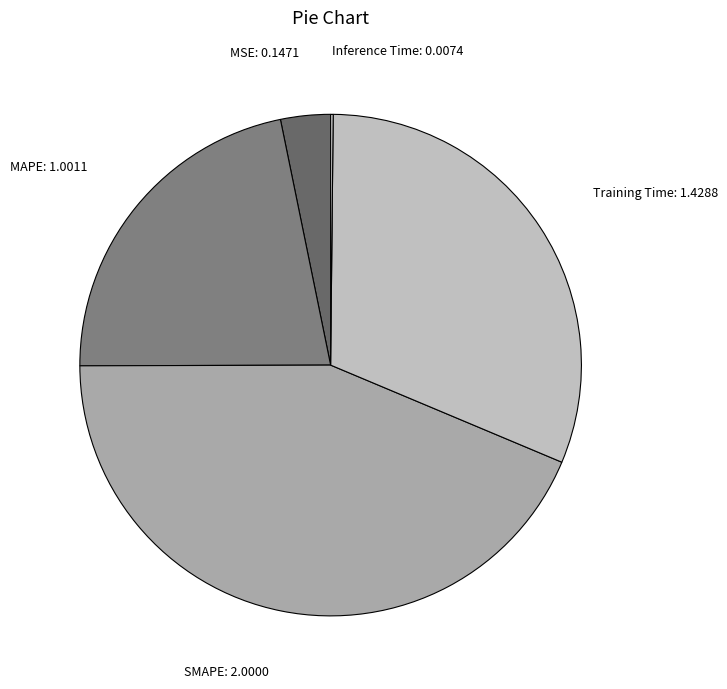

Is Training Time: 1.4288 the majority of the pie?

No